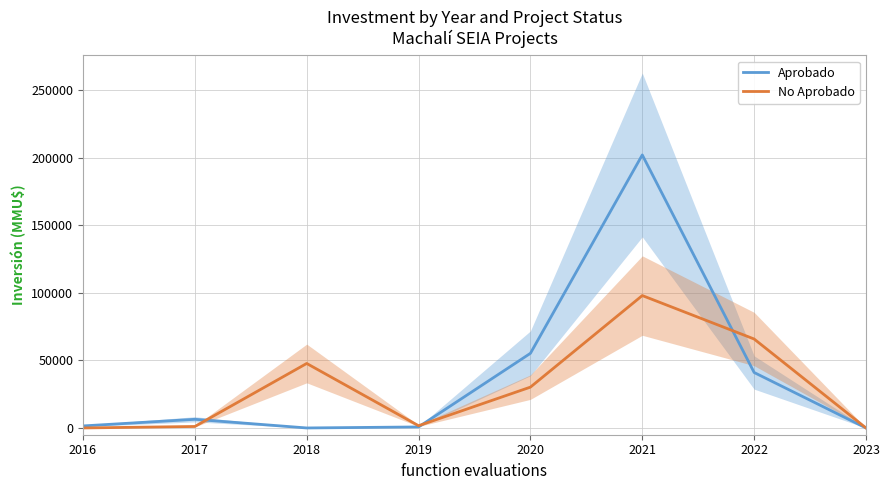

What is the average value of the No Aprobado series?

30543